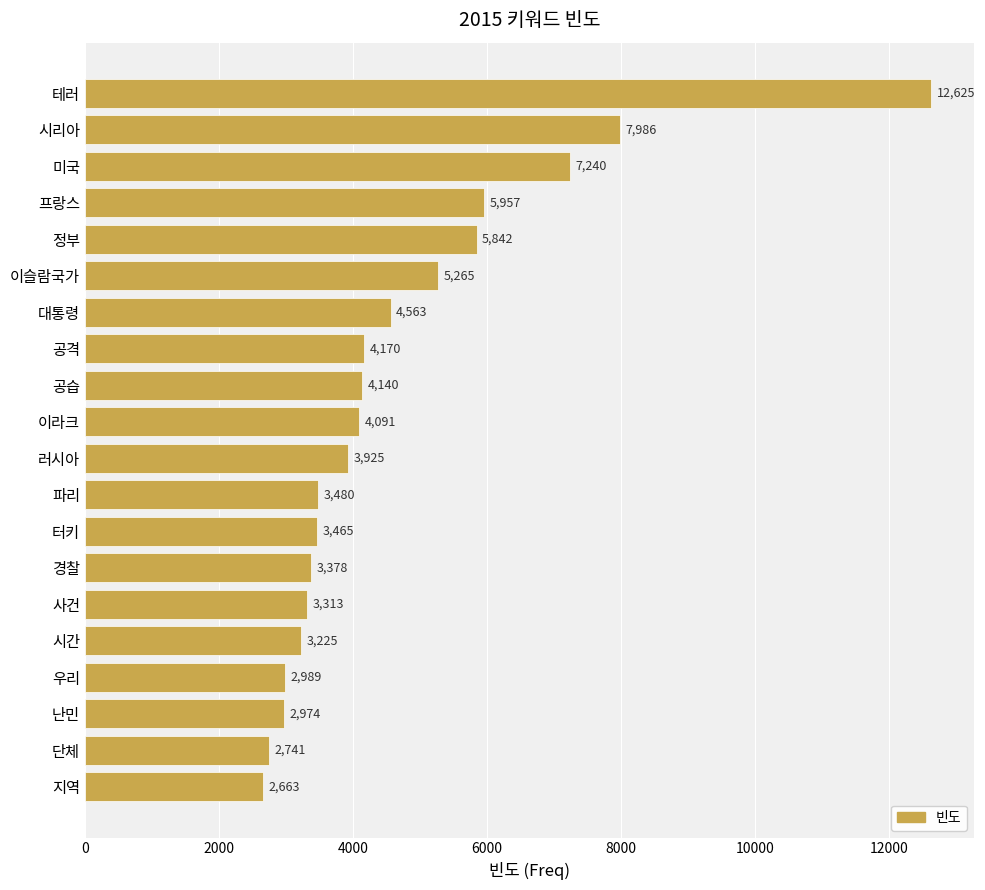

Count the number of categories in the chart.

20